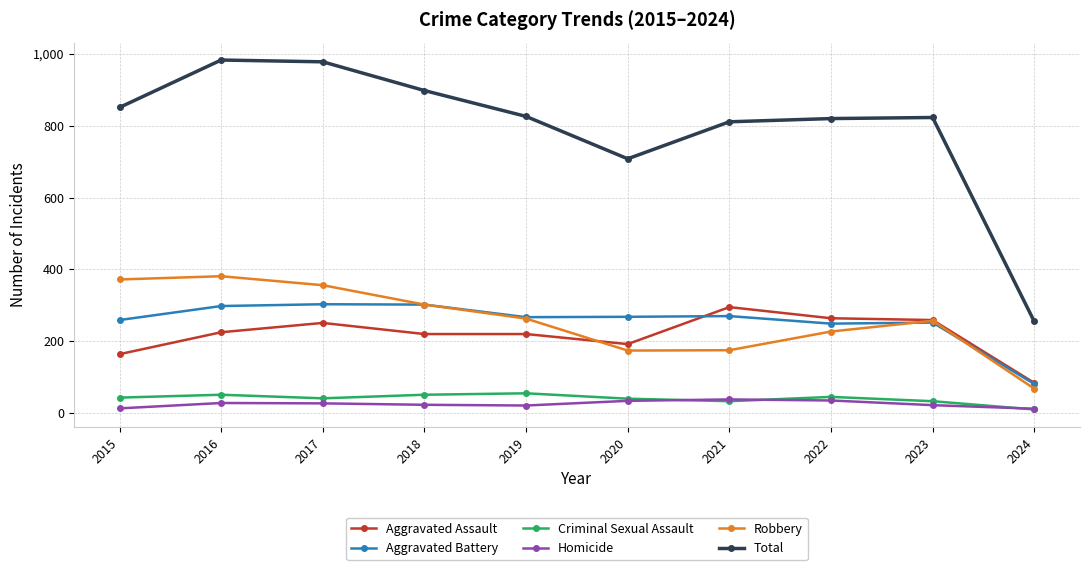

Between 2017 and 2022, which series saw the biggest shift?

Total